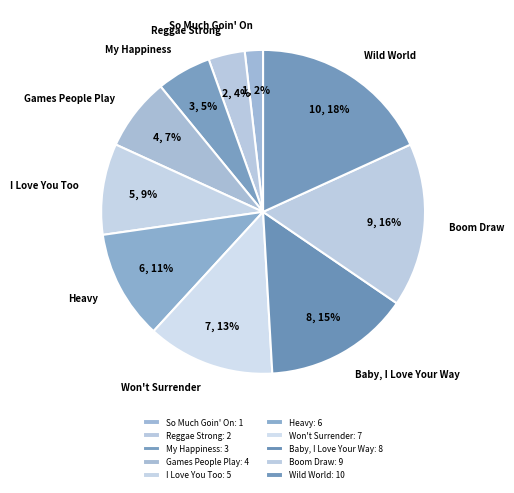

Is it true that Games People Play is 7% of the pie?

True